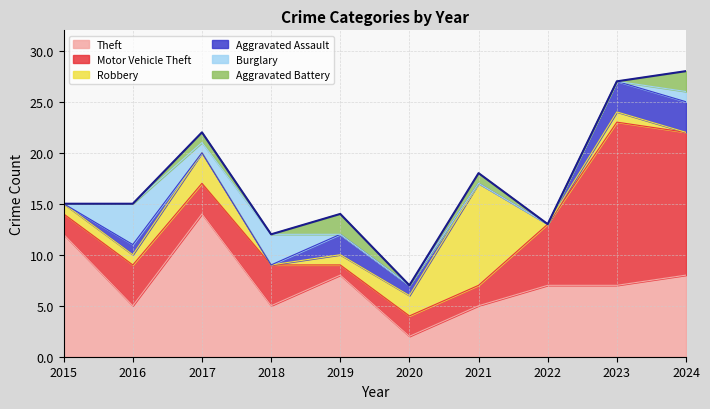

What are all the series names shown in the legend?

Theft, Motor Vehicle Theft, Robbery, Aggravated Assault, Burglary, Aggravated Battery